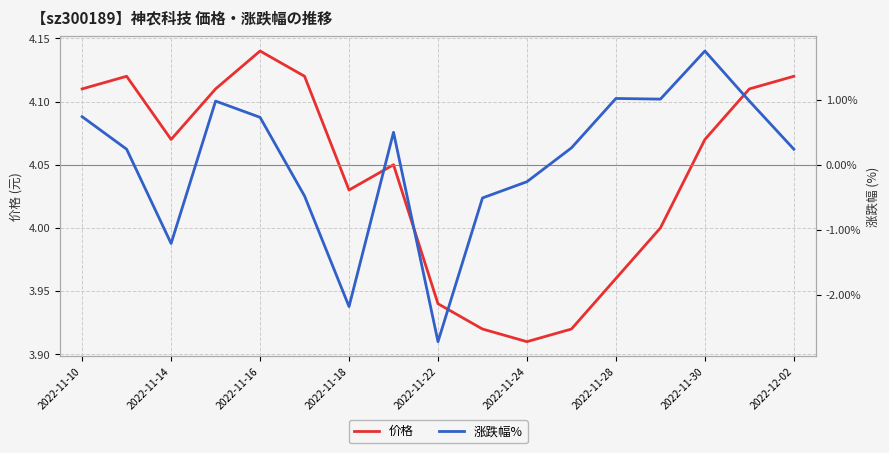

True or false: 价格 has a value of 5.4 at 2022-11-10.

False